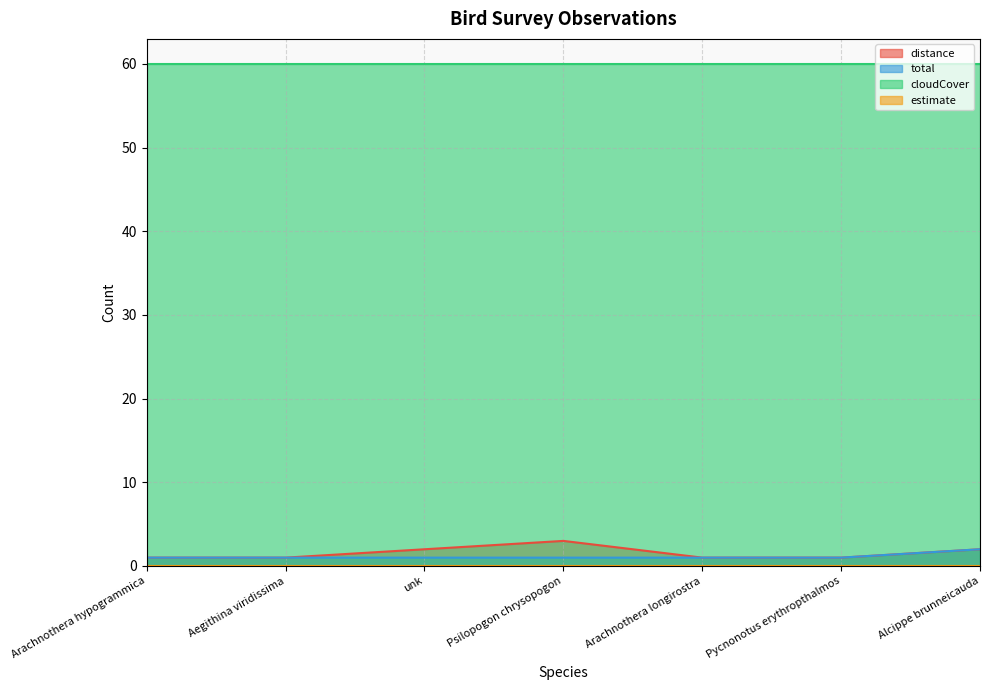

Does the chart have visible grid lines?

Yes